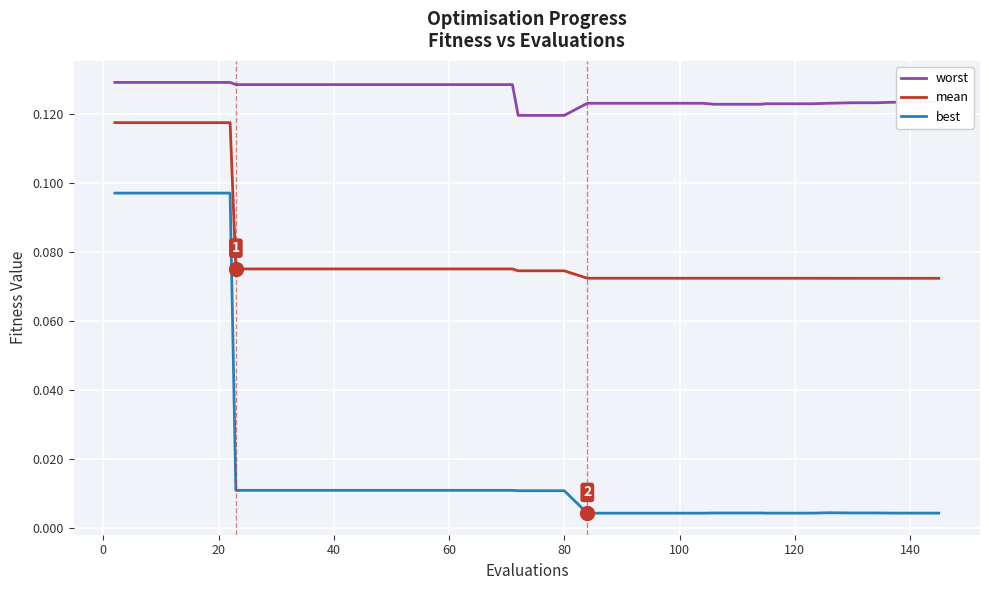

True or false: best and mean intersect in this chart.

False